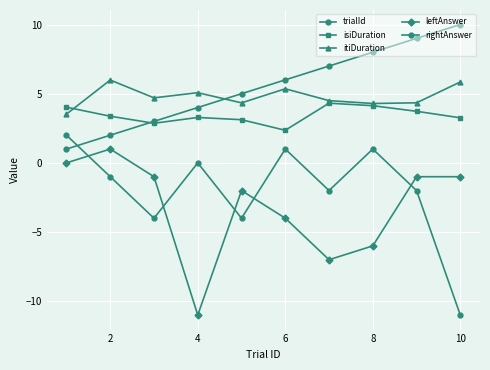

How many data points in itiDuration are above 4?

9